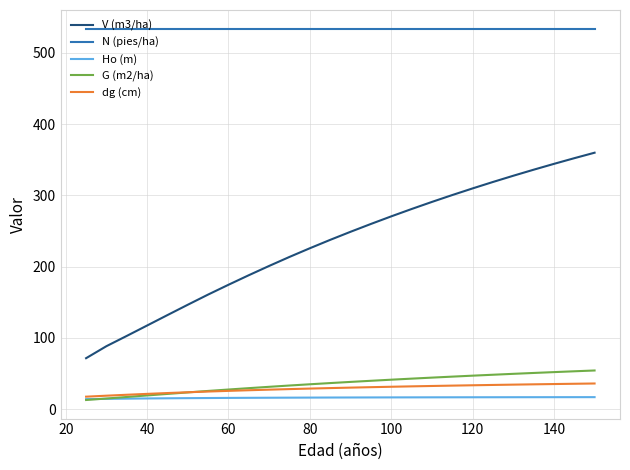

Rank the series by their maximum value, from highest to lowest.

N (pies/ha), V (m3/ha), G (m2/ha), dg (cm), Ho (m)